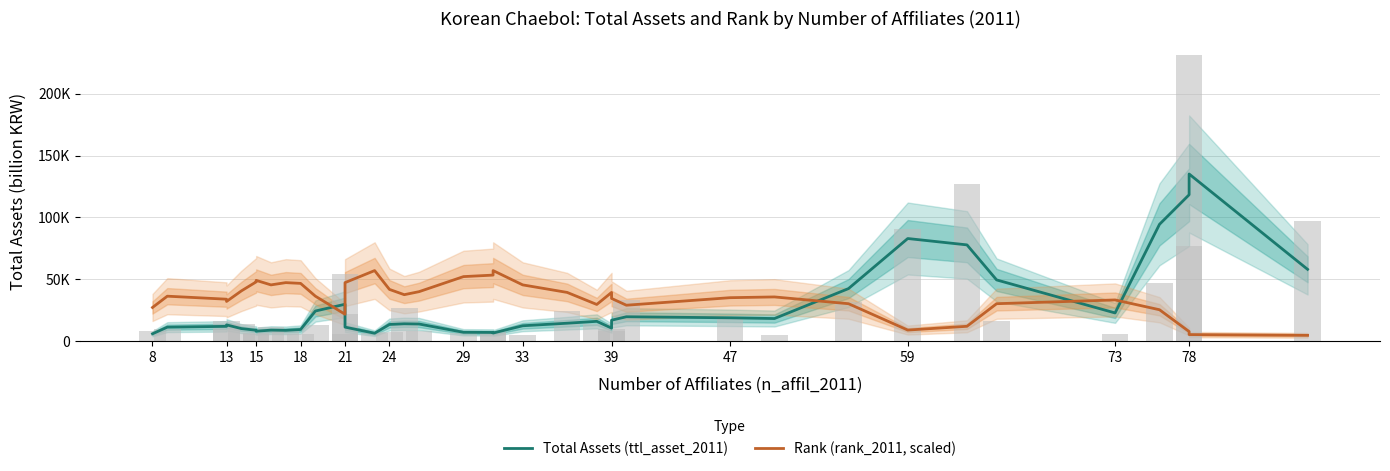

How many values in the Rank (rank_2011, scaled) series exceed 36462?

19